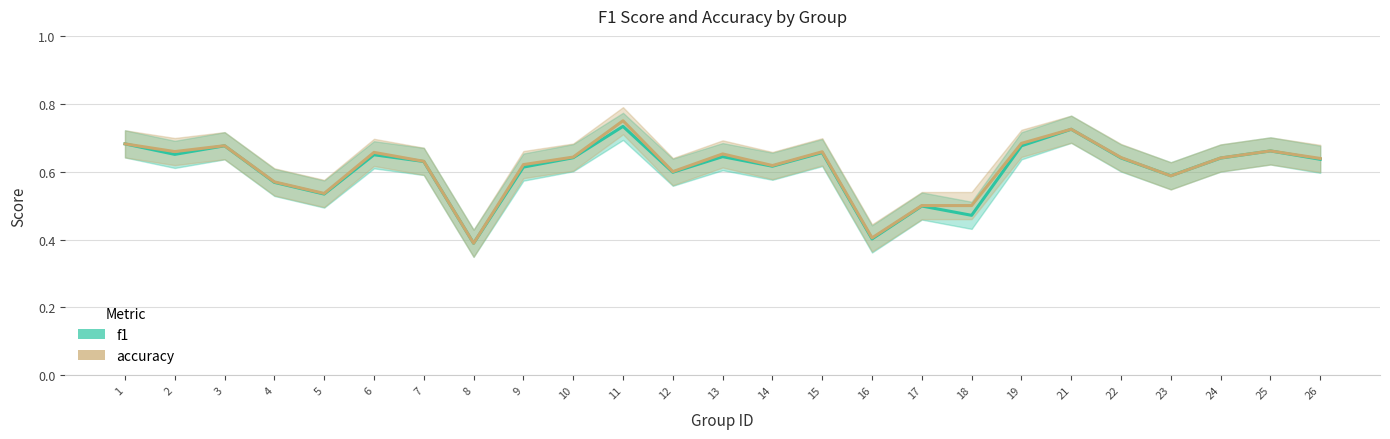

How many times do accuracy and f1 cross each other?

2